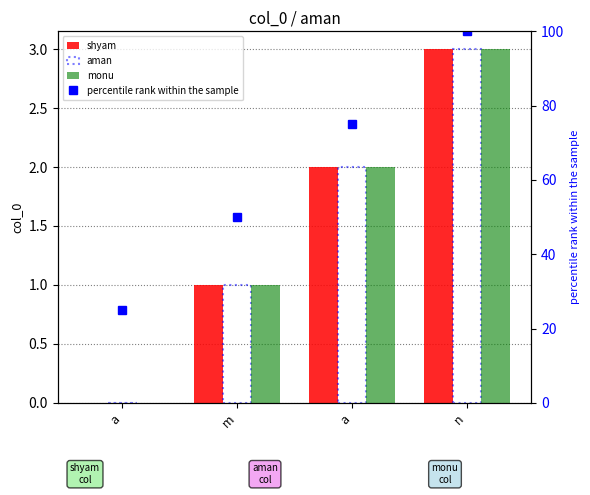

What is the sum of all percentile rank within the sample values?

250